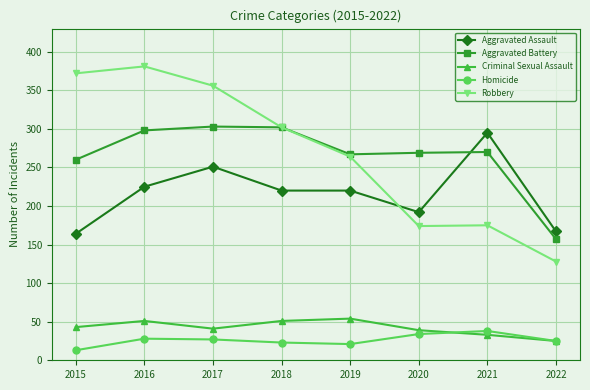

What are all the series names shown in the legend?

Aggravated Assault, Aggravated Battery, Criminal Sexual Assault, Homicide, Robbery